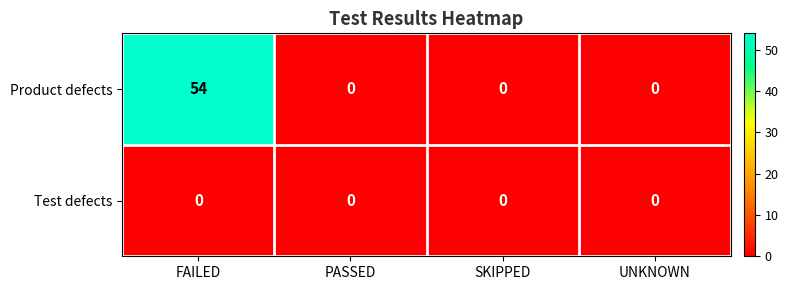

Reading left to right, list all the values displayed in this chart.

Product defects: 54	0	0	0
Test defects: 0	0	0	0